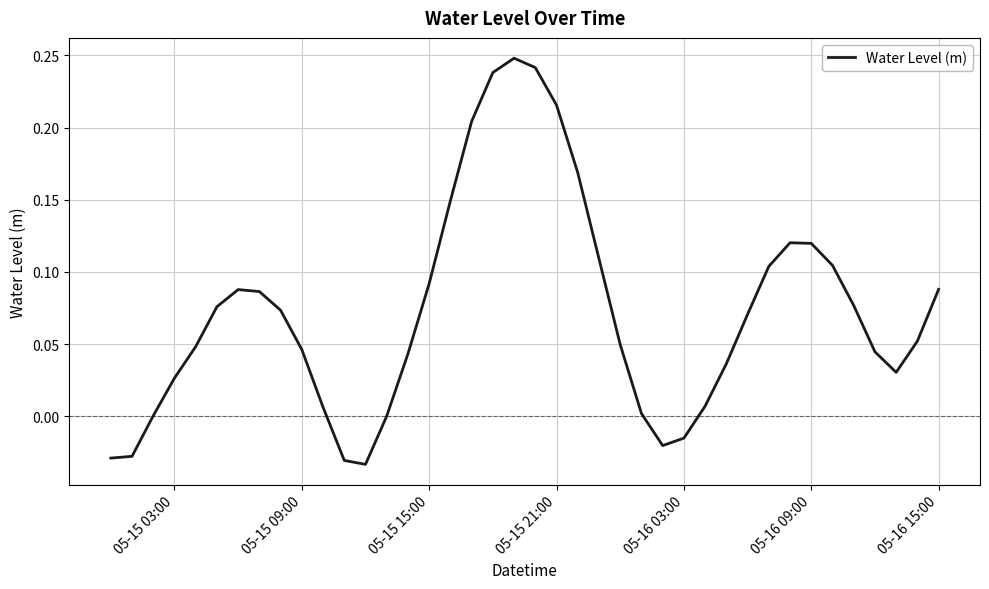

What is the difference between the maximum and minimum values?

0.3